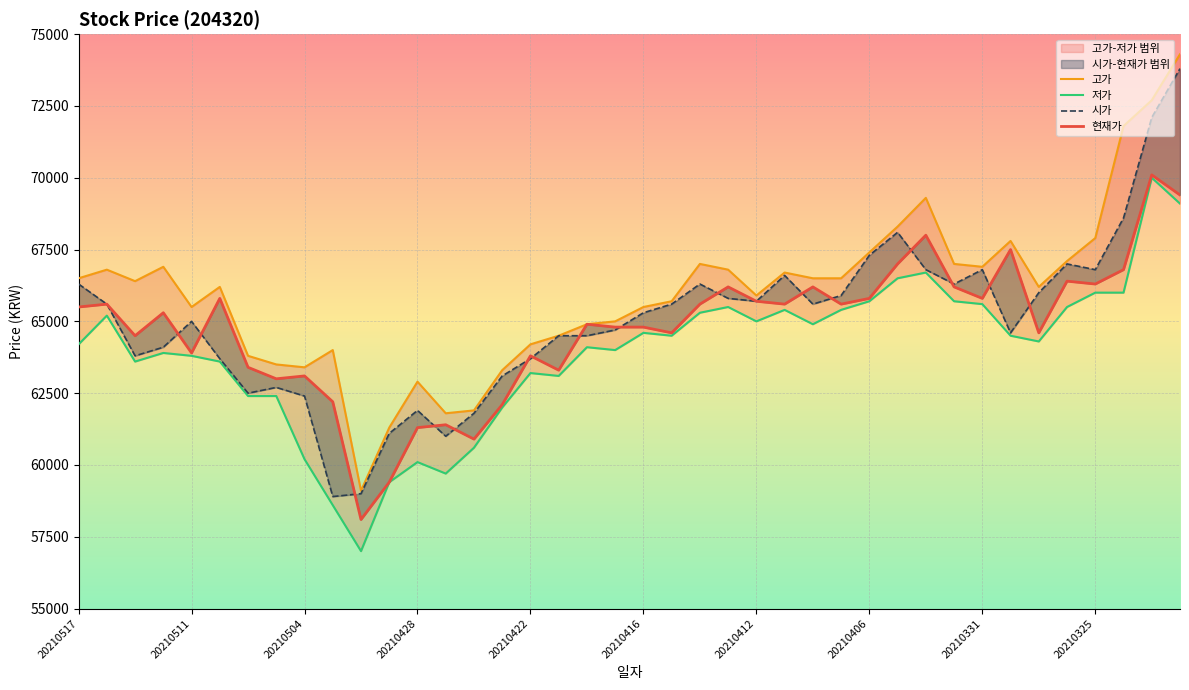

How many interior local peaks does the 저가 series have?

10